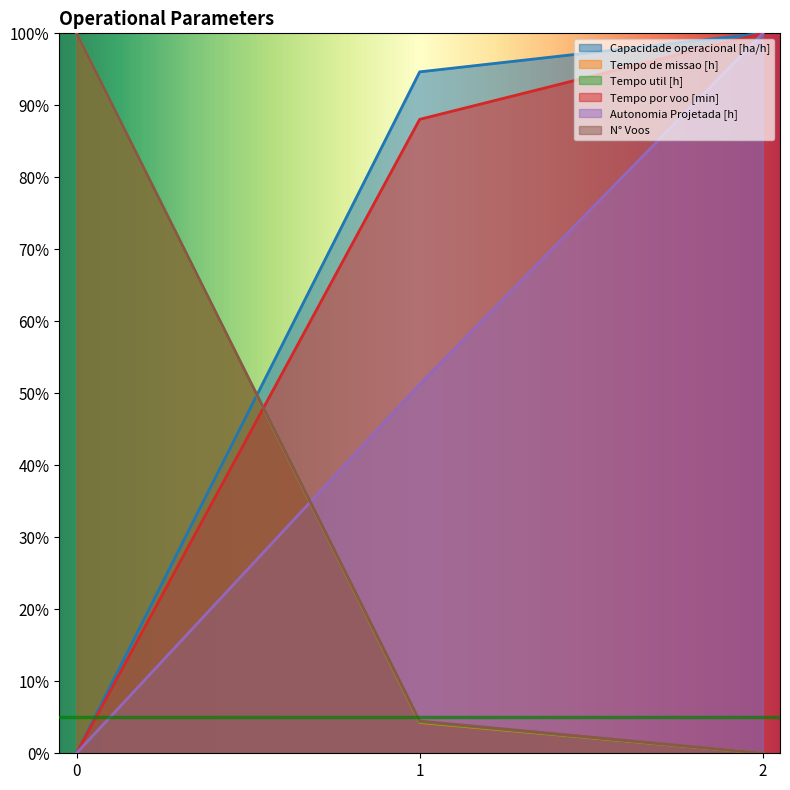

What value does the Tempo por voo [min] series have at 1?

88.1